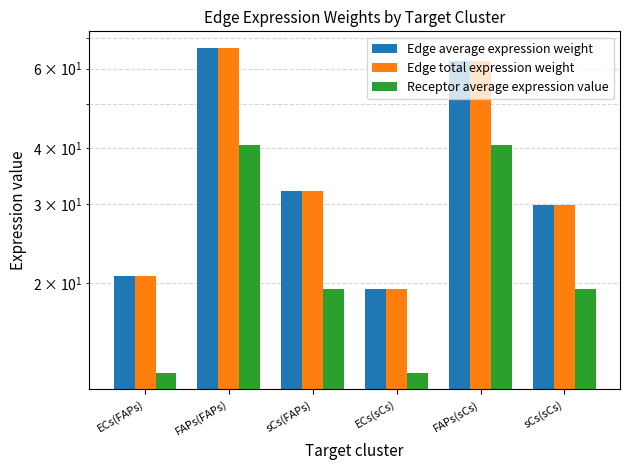

What position from the right is FAPs(FAPs)?

5